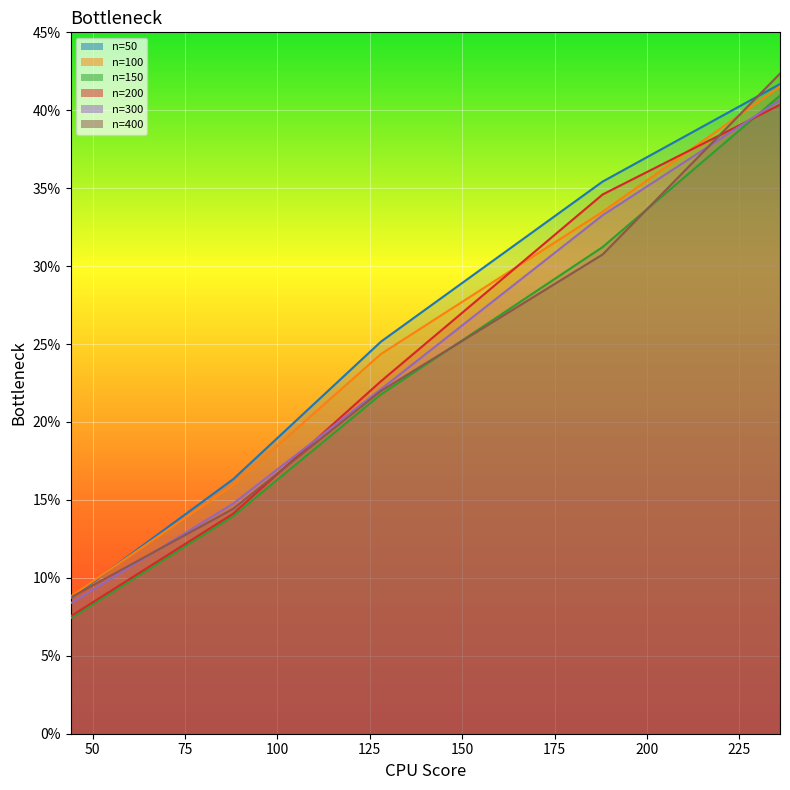

Count the number of data series in this chart.

6